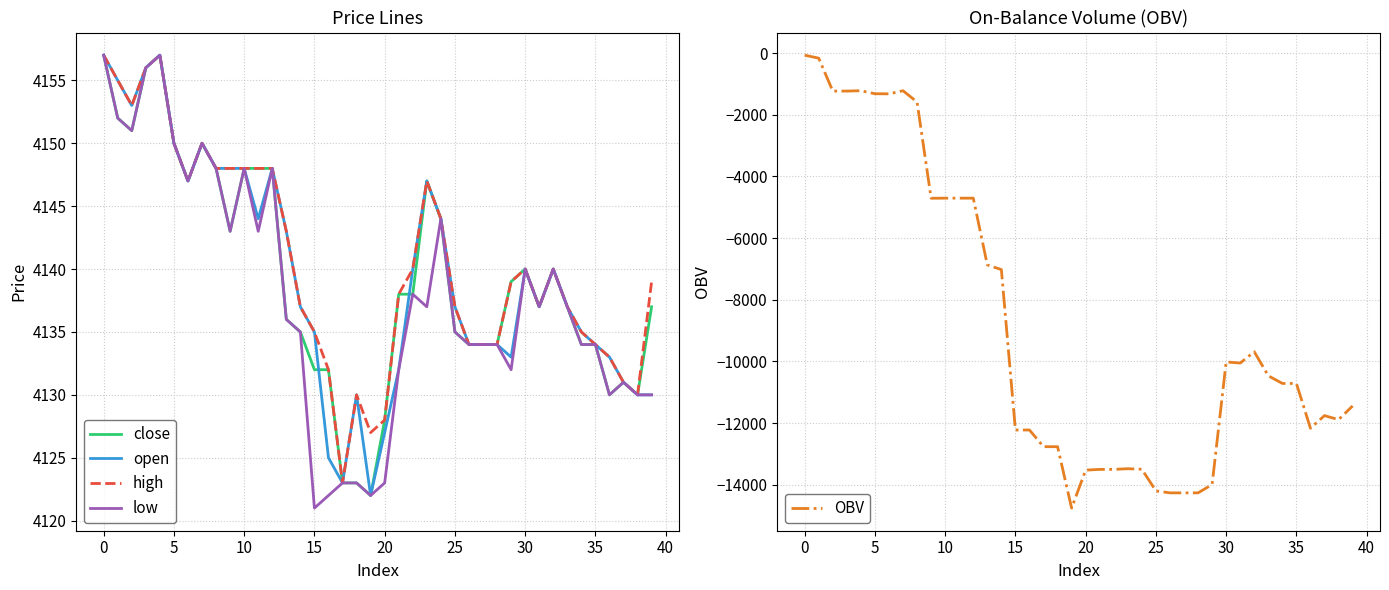

What is the minimum value for close?

4122